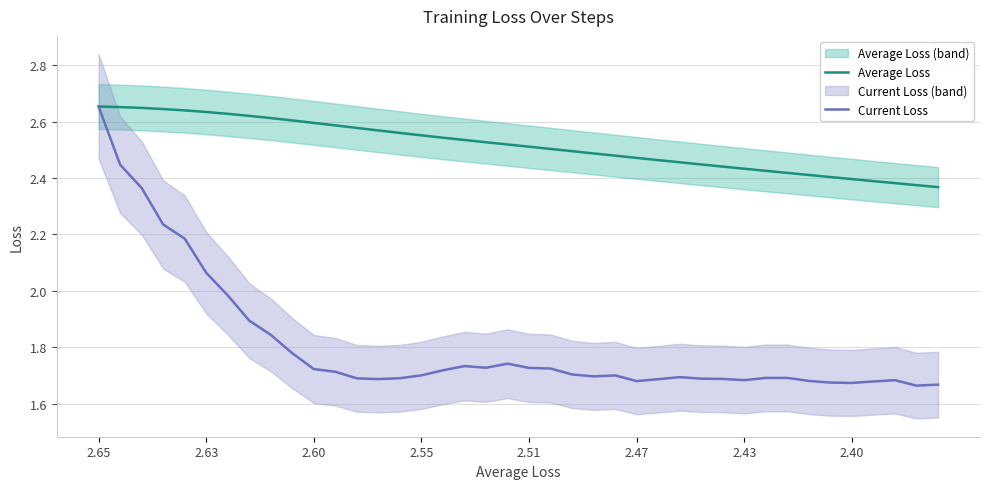

What is the approximate value of Average Loss at 13?

2.6